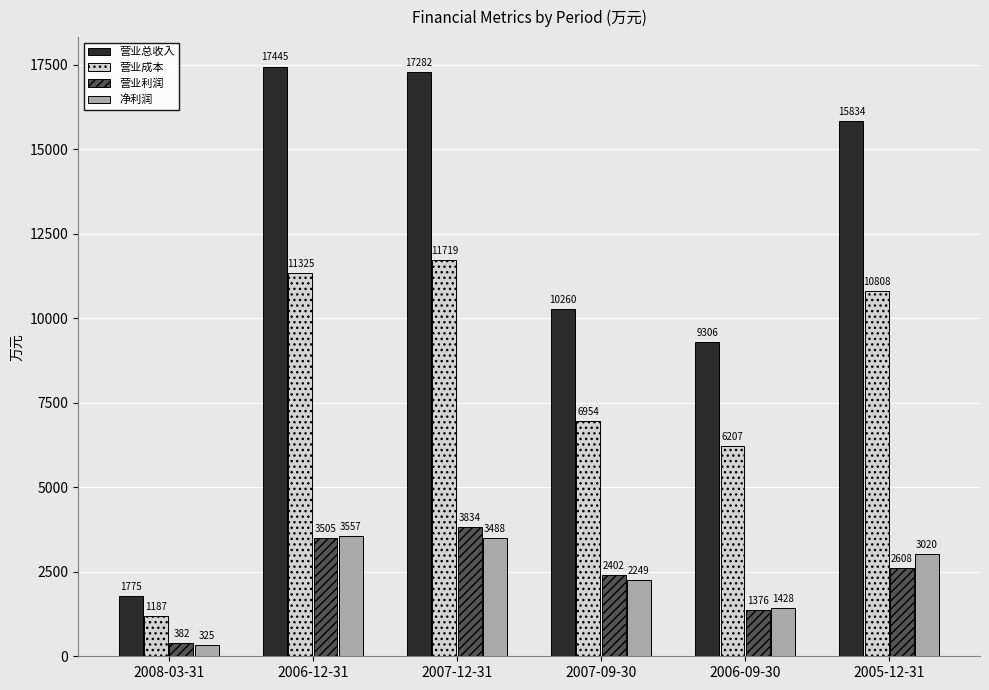

What is the difference between the maximum and minimum values in the 营业成本 series?

10532